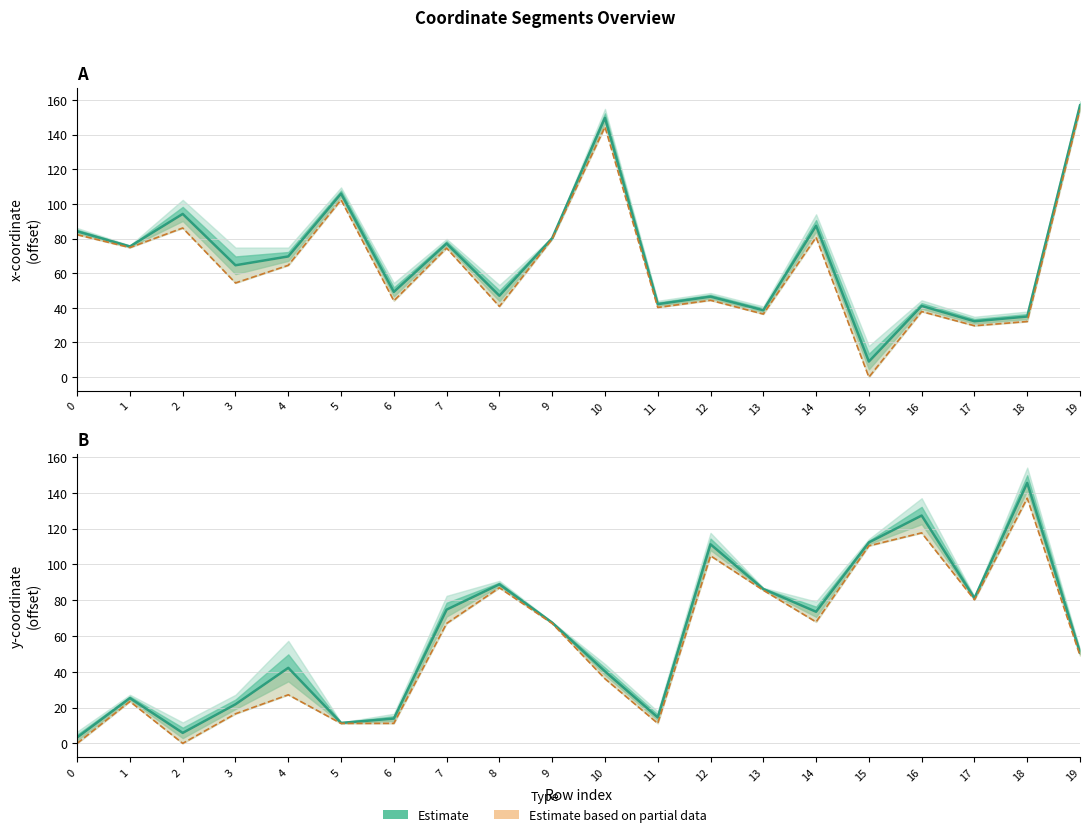

How many lines are shown in the chart?

4